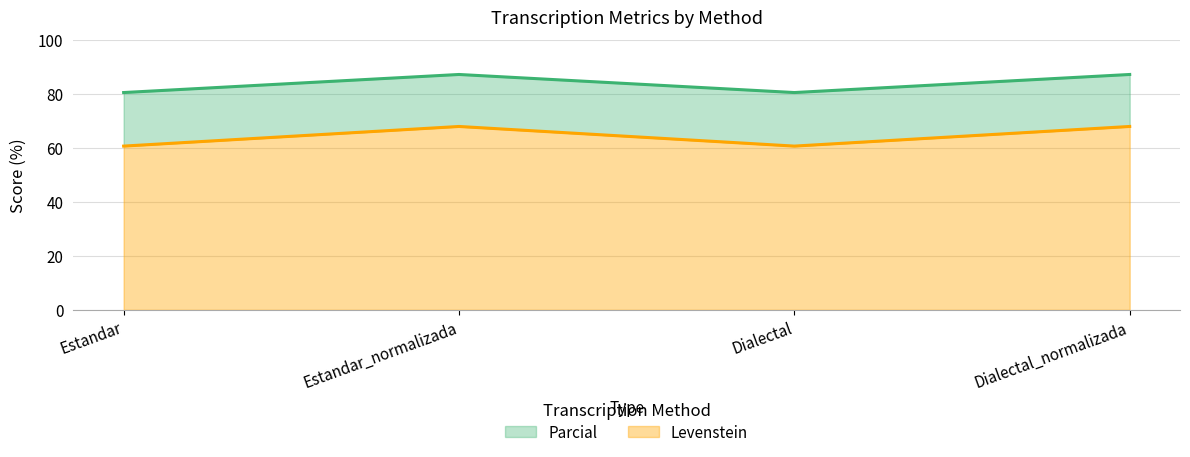

The value of Parcial at Estandar_normalizada is 101.7. True or false?

False